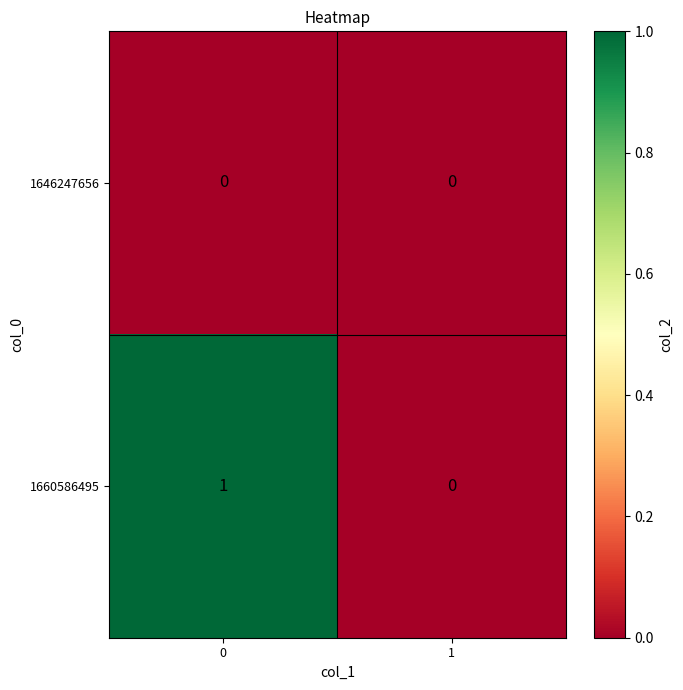

Which series has the largest total across all categories?

1660586495